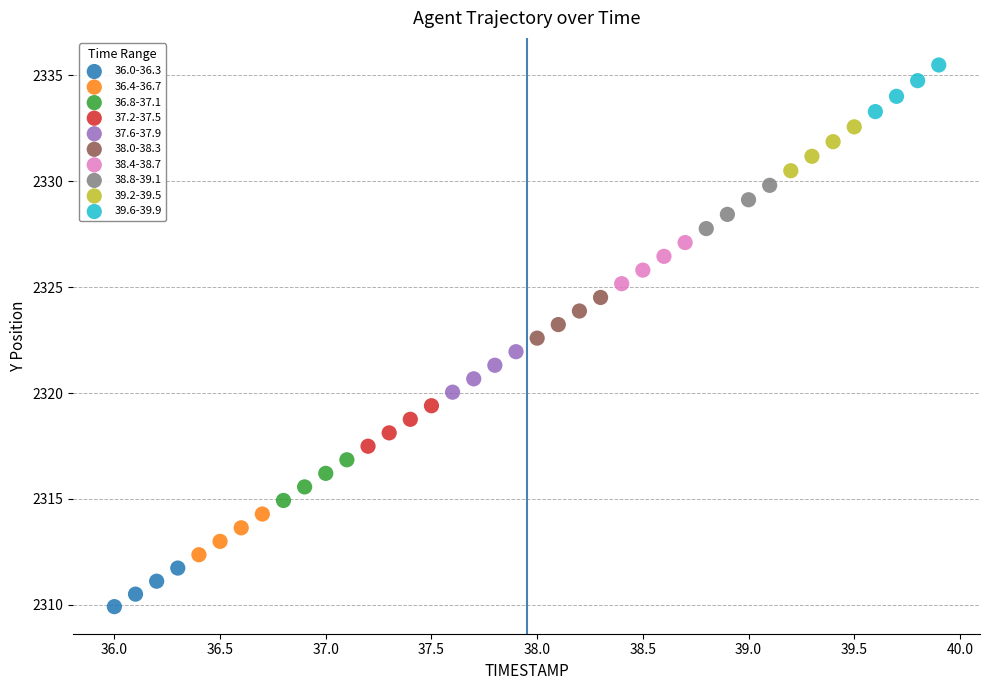

Which series reaches the minimum Y coordinate?

36.0-36.3